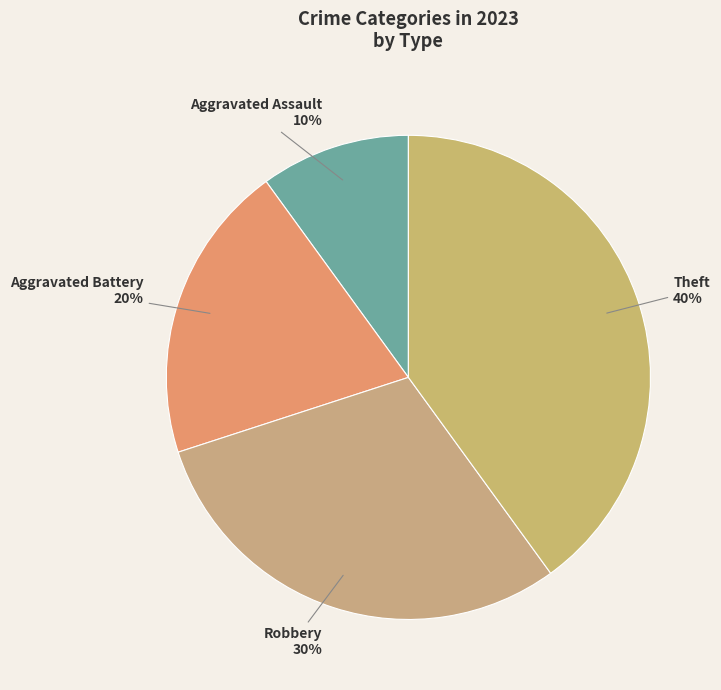

To the nearest percent, what portion does Robbery represent?

30%